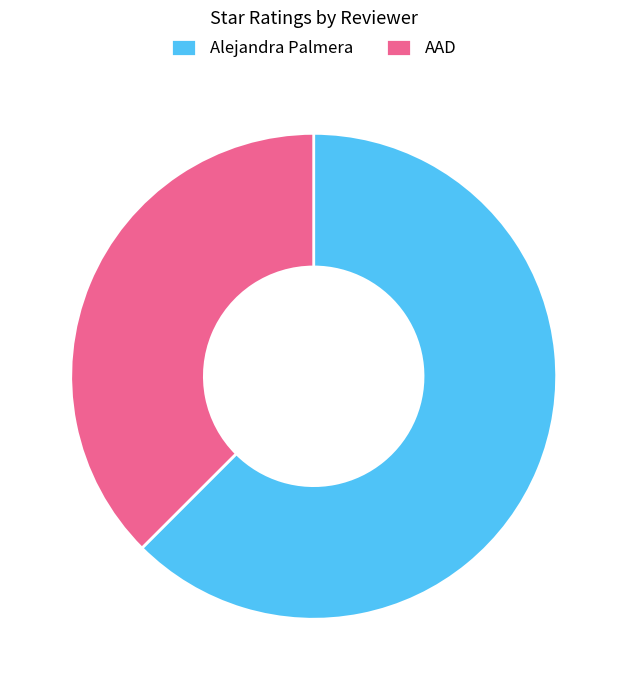

Which category has the smallest portion of the pie?

AAD